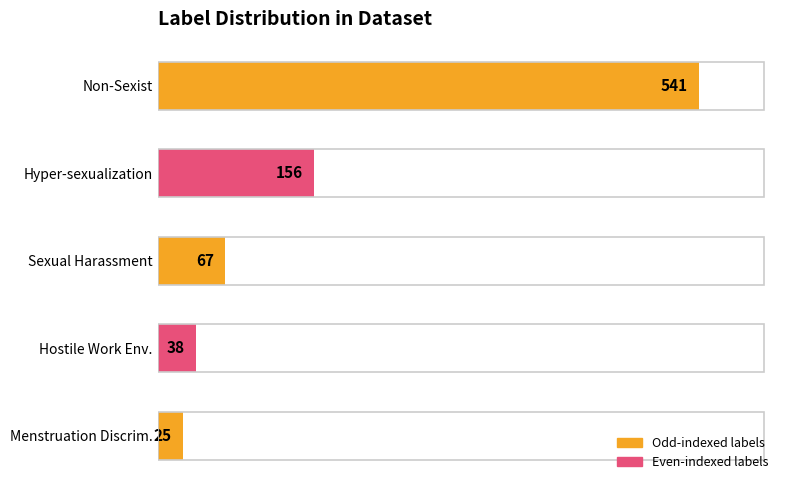

What is the approximate value at Menstruation Discrim.?

25